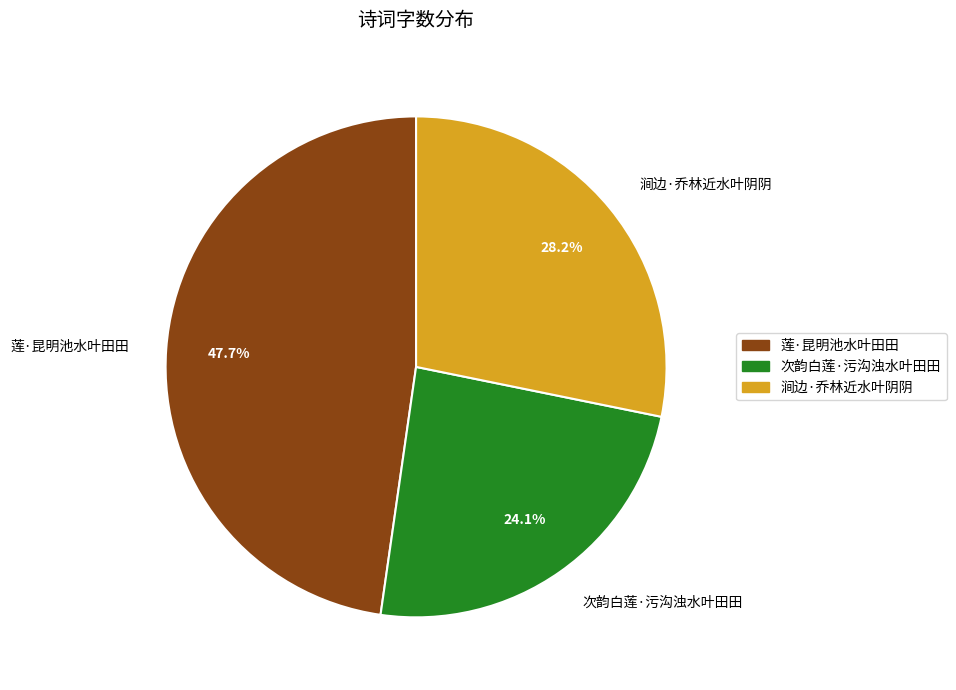

Is it true that 次韵白莲·污沟浊水叶田田 is 12% of the pie?

False